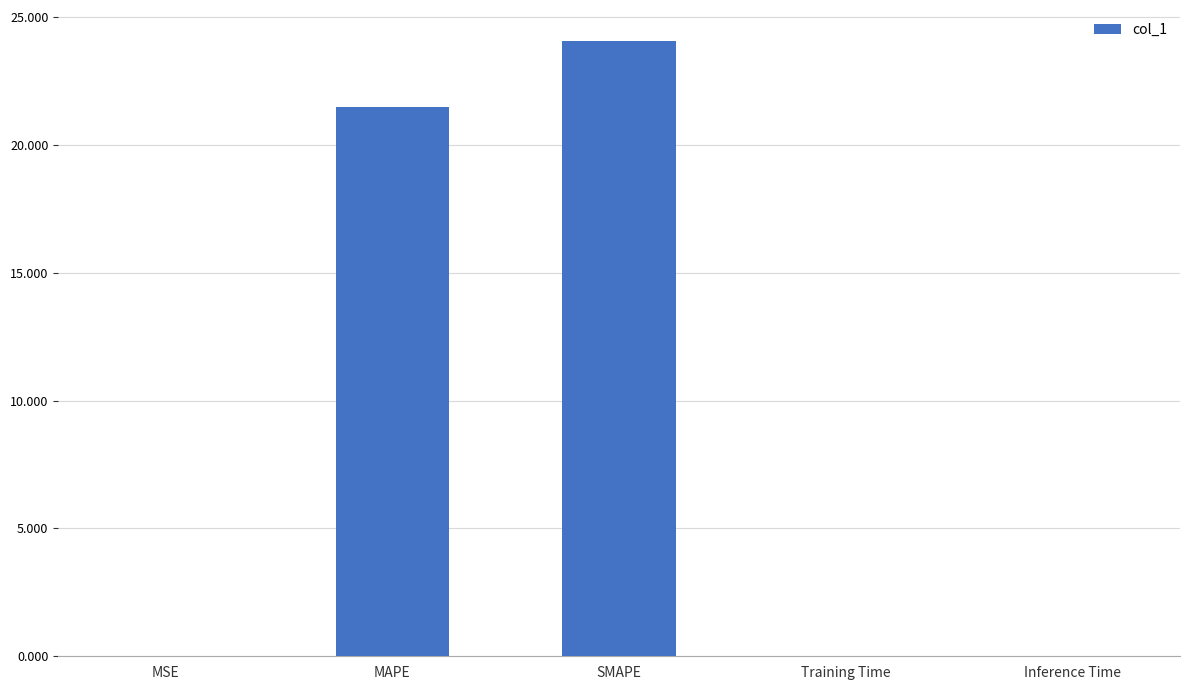

The value at MAPE is 37.6. True or false?

False